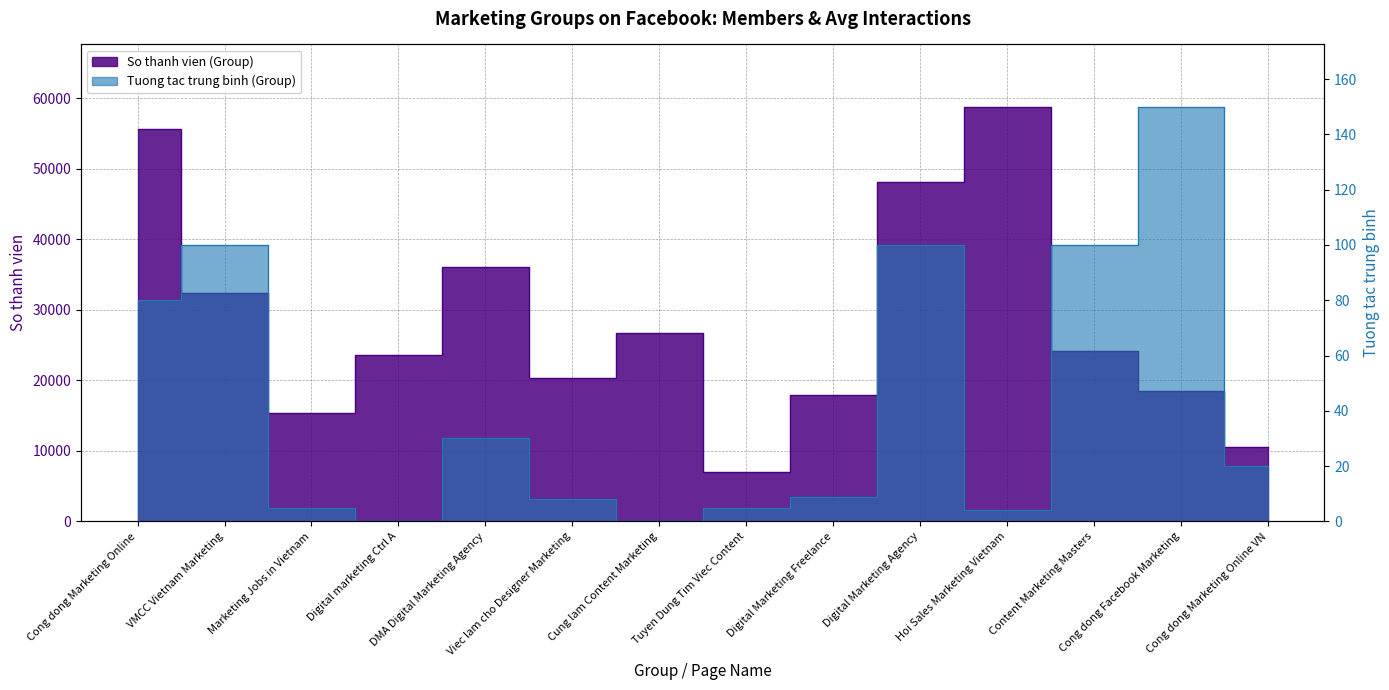

The So thanh vien (Group) series shows 4464 at Cong dong Facebook Marketing. True or false?

False